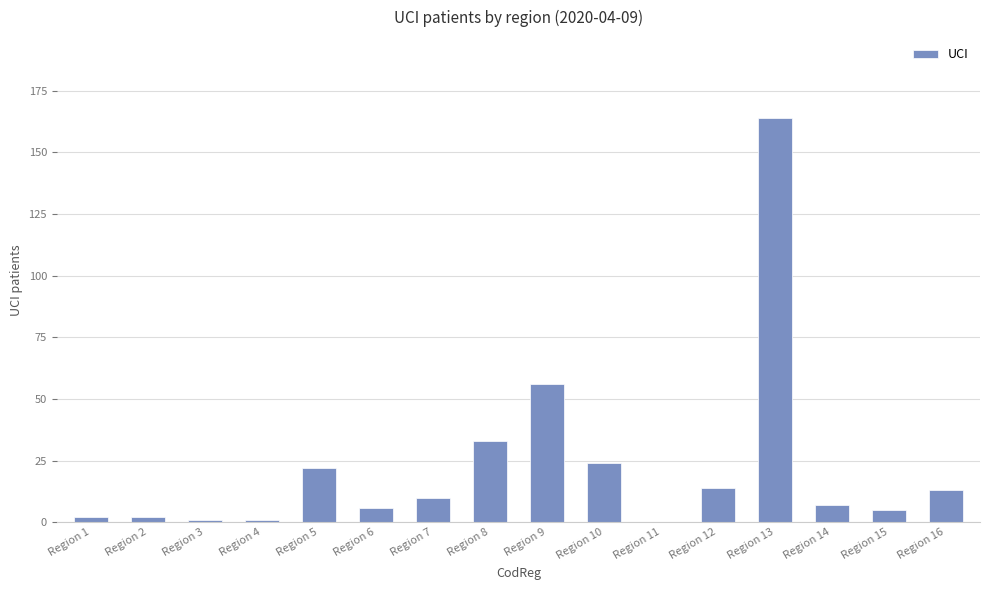

What is the sum of all values?

360